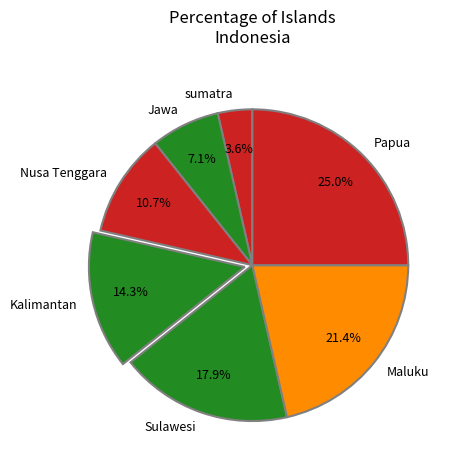

Rank the categories by value from highest to lowest.

Papua, Maluku, Sulawesi, Kalimantan, Nusa Tenggara, Jawa, sumatra